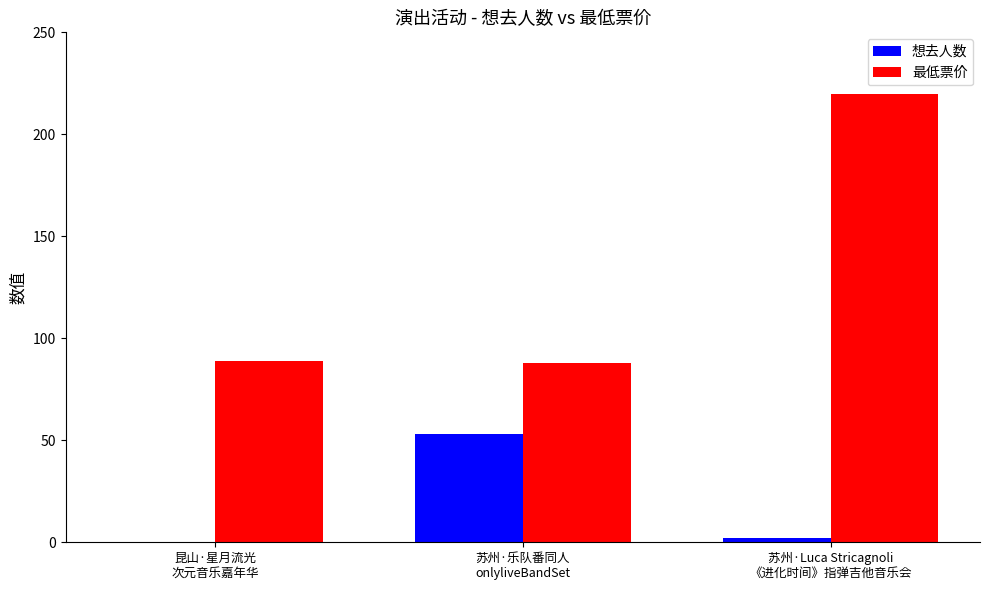

Is it true that 最低票价 equals 88 at 苏州·乐队番同人
onlyliveBandSet?

True